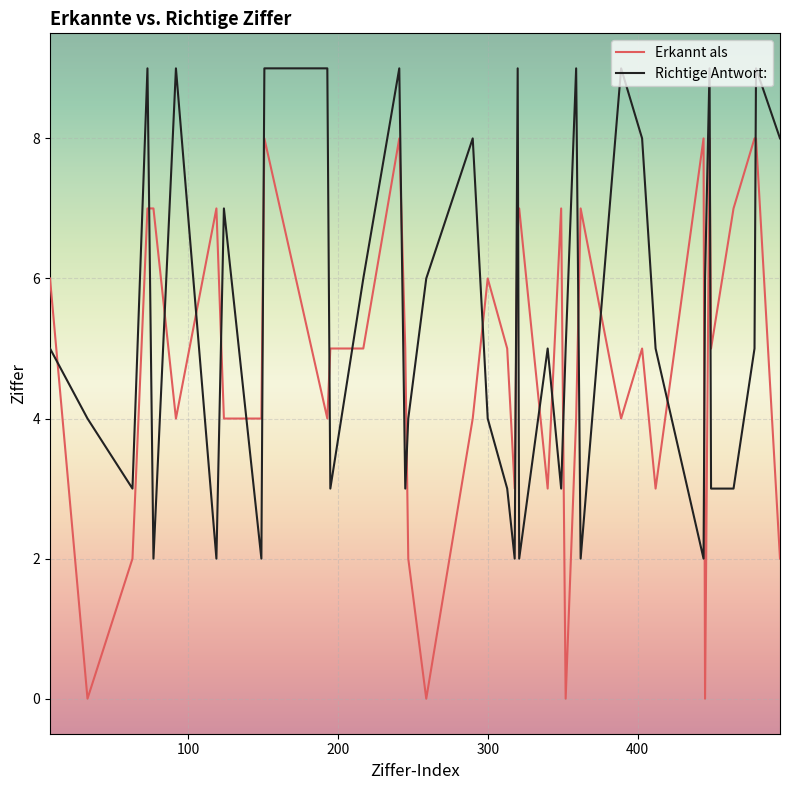

Which series has the largest total across all categories?

Richtige Antwort: